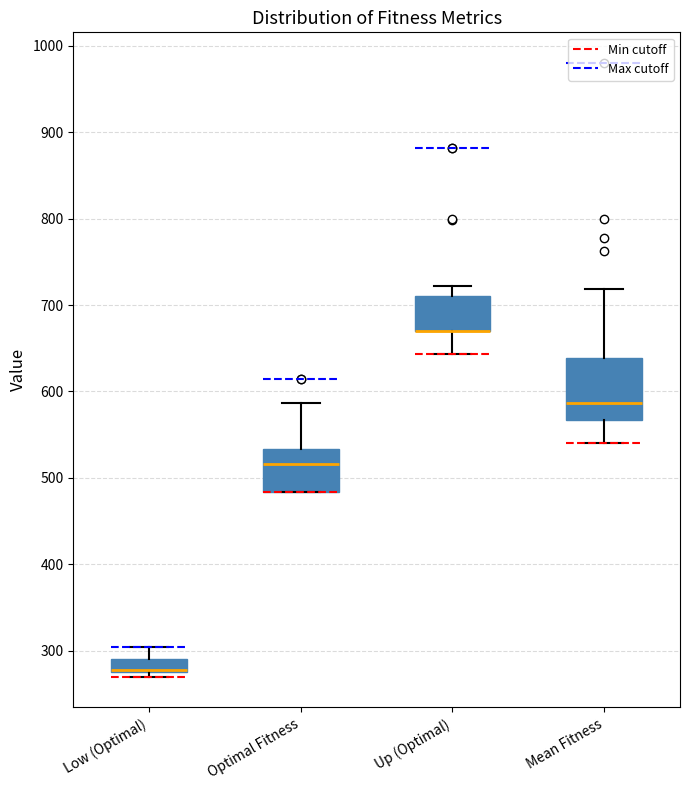

Where does the lower whisker of the box for Mean Fitness end on the y-axis? The values are not printed on the chart, so give them approximately, as read against the axis.

540